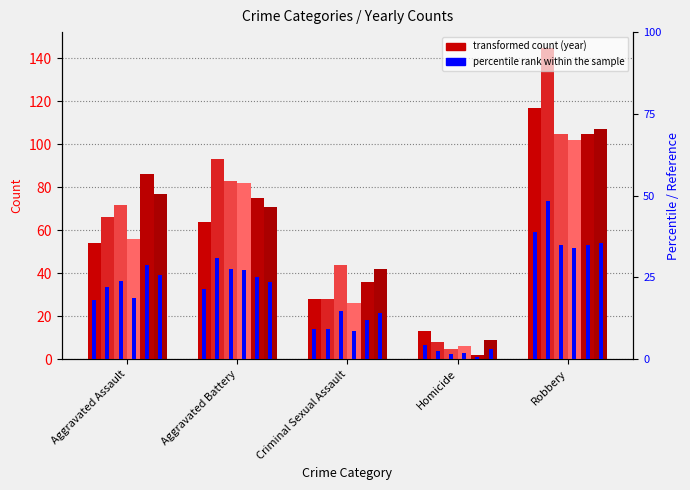

What is the label of the 5th bar from the right?

Aggravated Assault